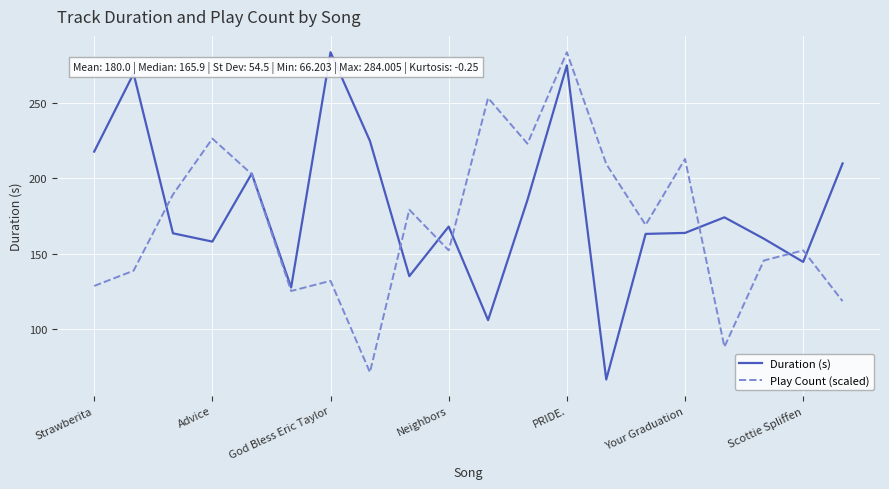

How many values in the Duration (s) series exceed 167?

10